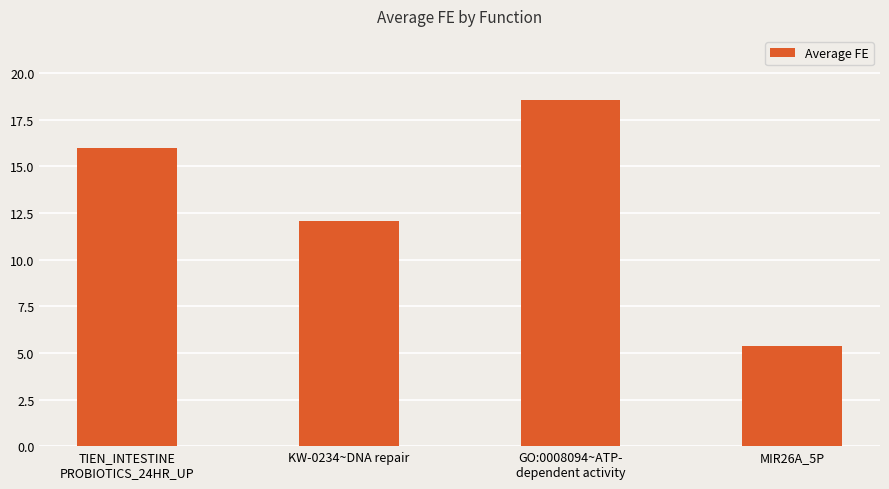

What is the label of the 3rd bar from the right?

KW-0234~DNA repair